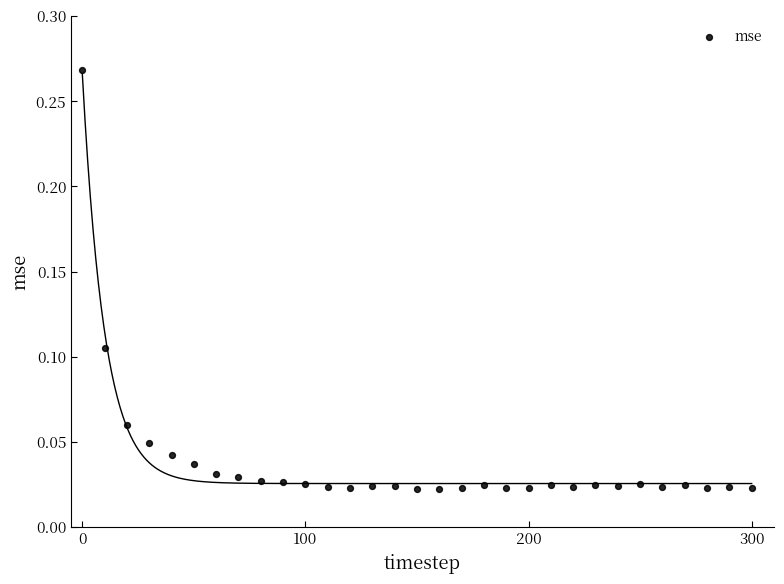

How many data points are displayed?

31